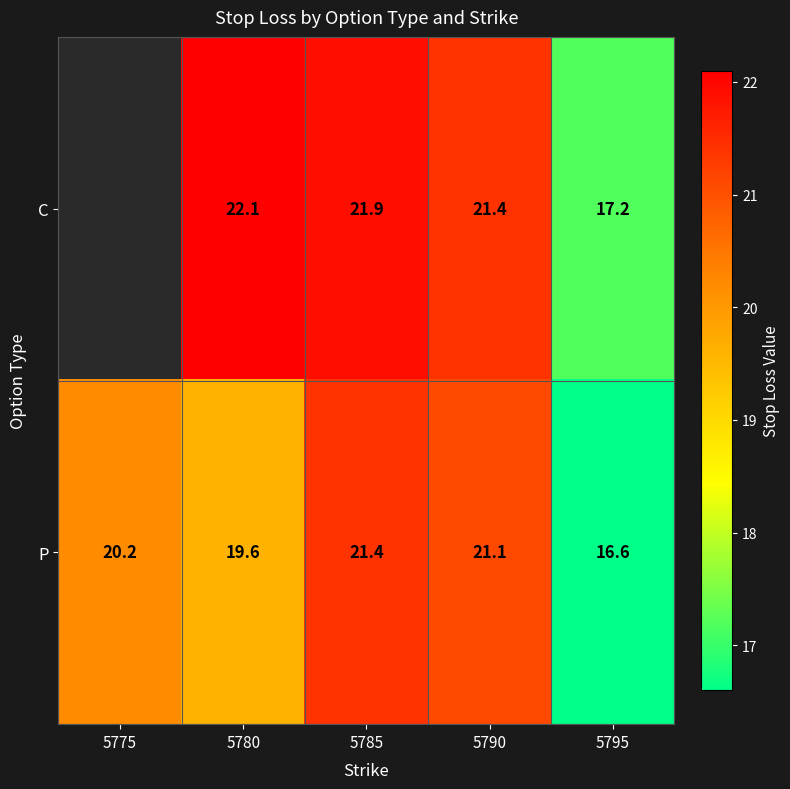

Rank the series at 5790 from highest to lowest value.

C, P